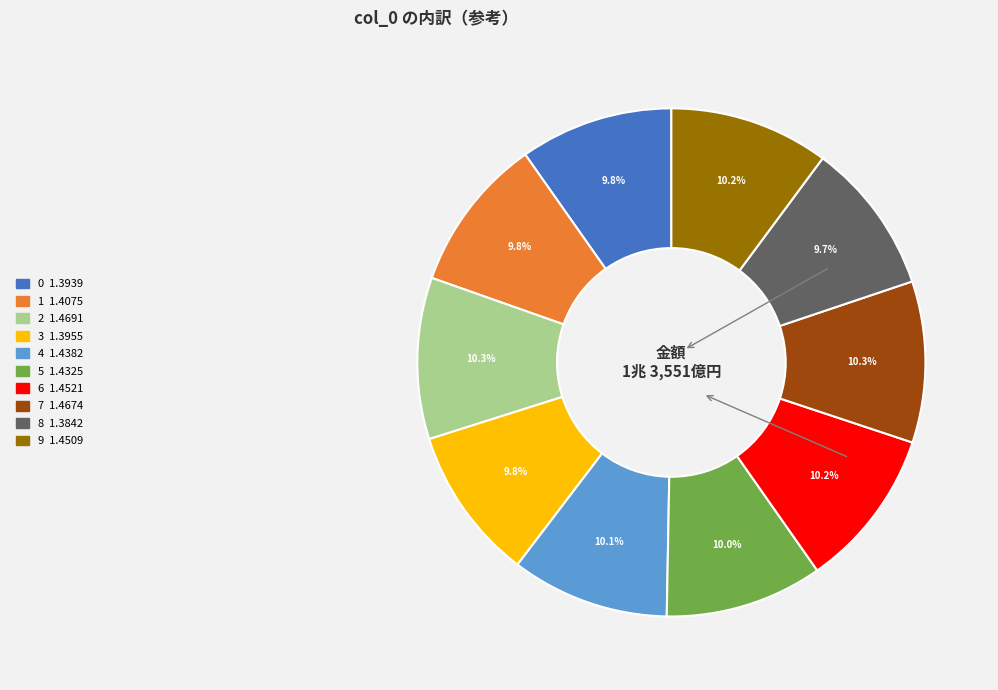

To the nearest percent, what is the average slice percentage?

10%